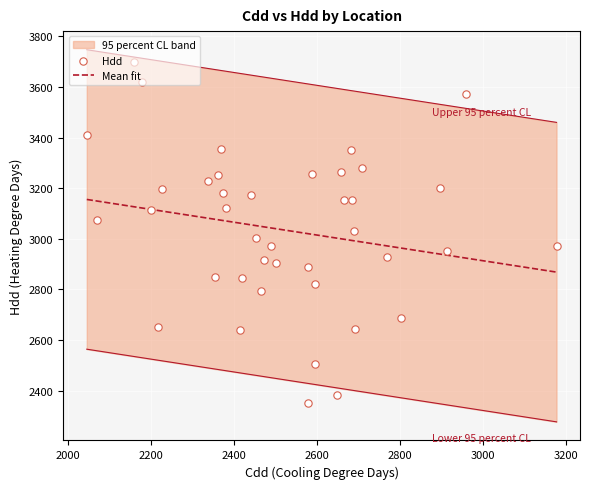

What is the minimum value for Mean fit?

2868.4